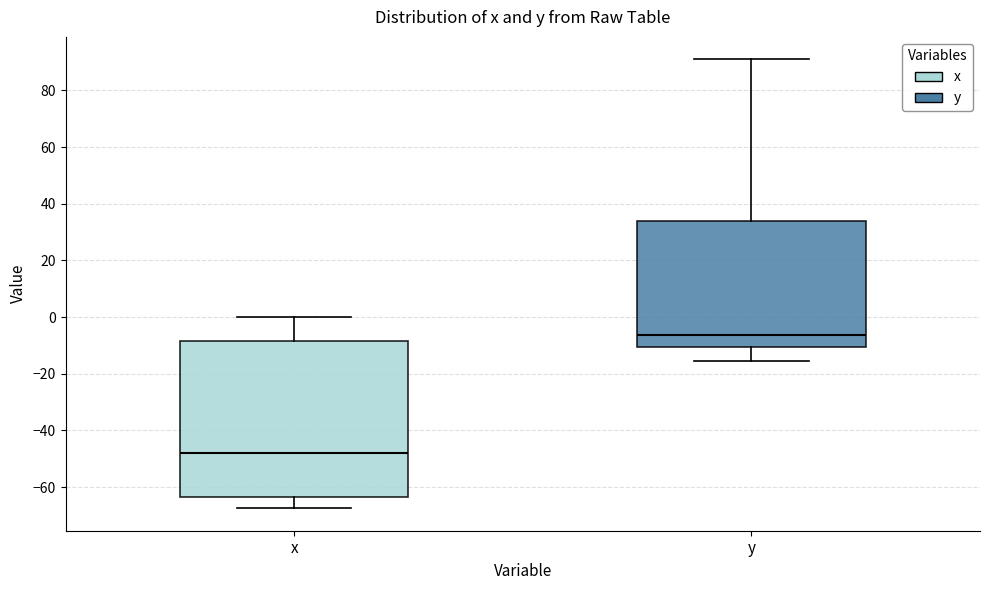

Which box is the tallest, from its lower edge to its upper edge?

x